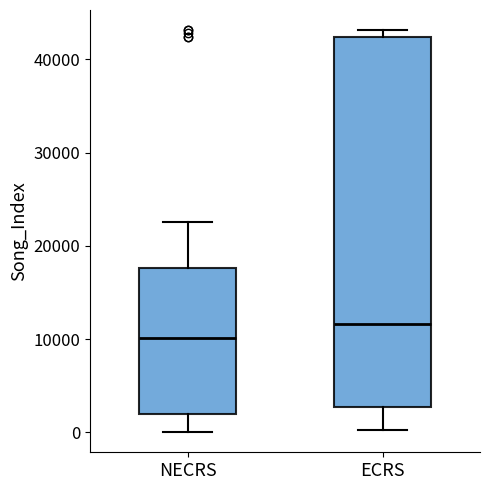

Which box's median line is the highest?

ECRS